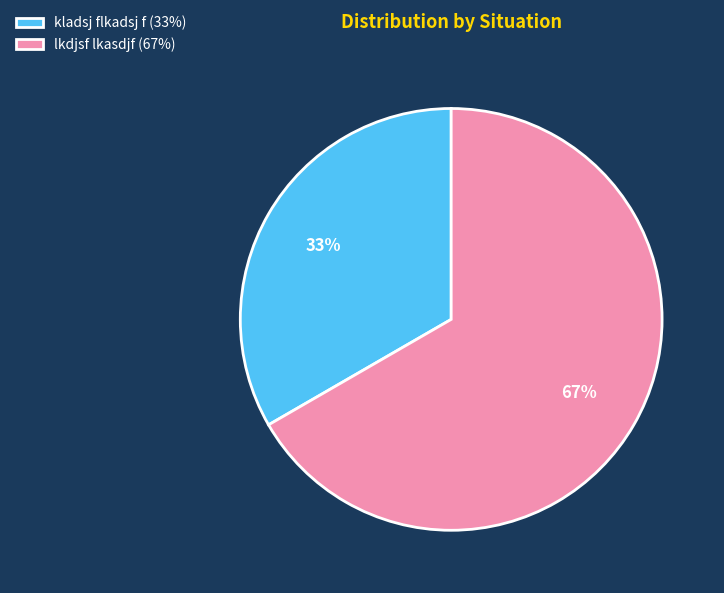

To the nearest percent, what is the average slice percentage?

50%